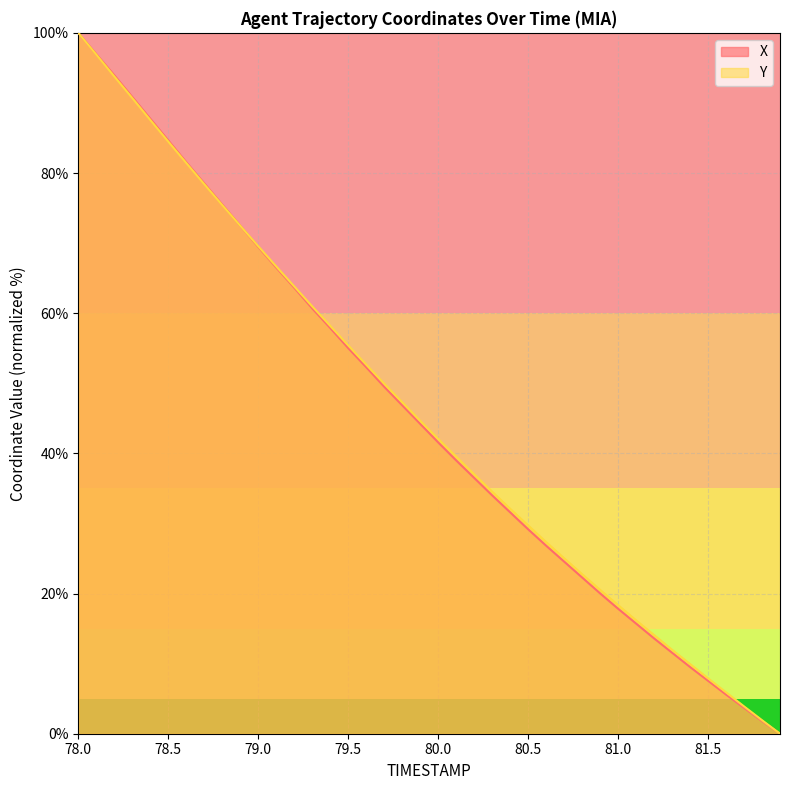

Rank the series by their maximum value, from highest to lowest.

X, Y